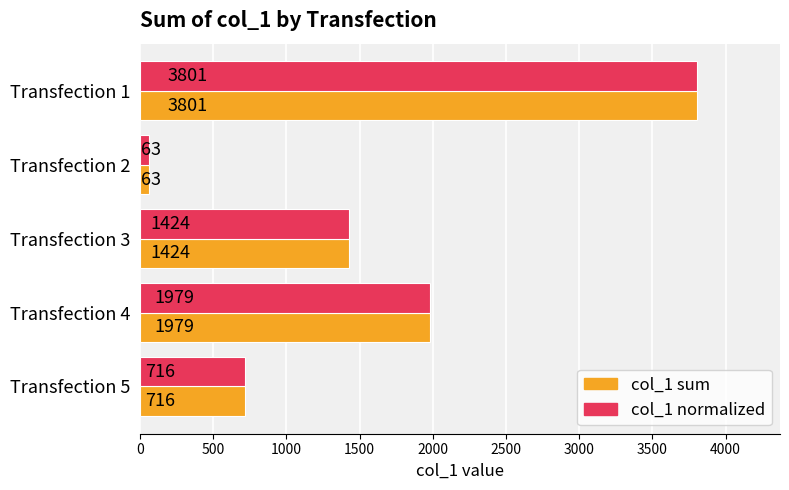

What is the minimum value for col_1 normalized?

63